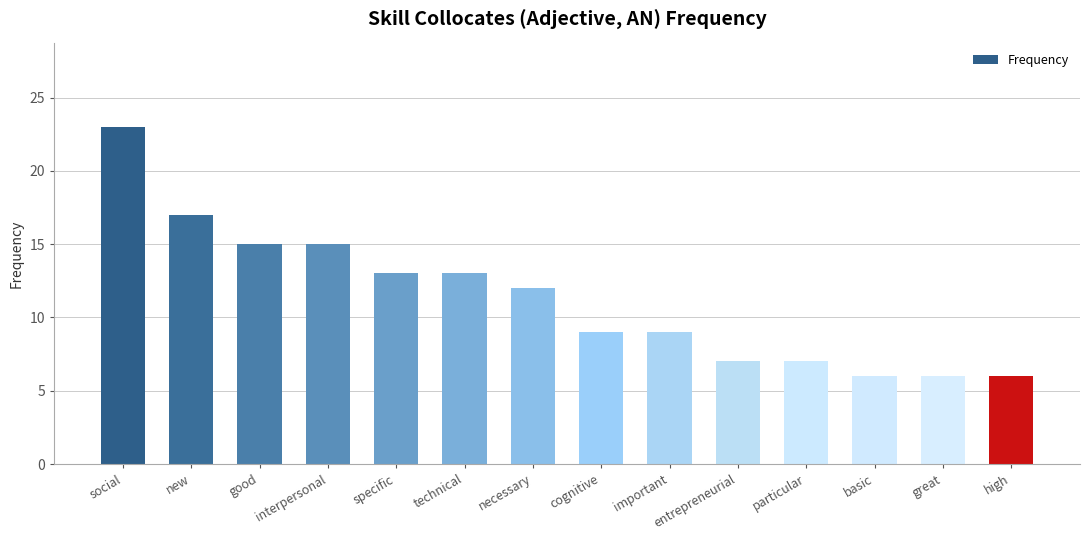

How many bars are there in total?

14